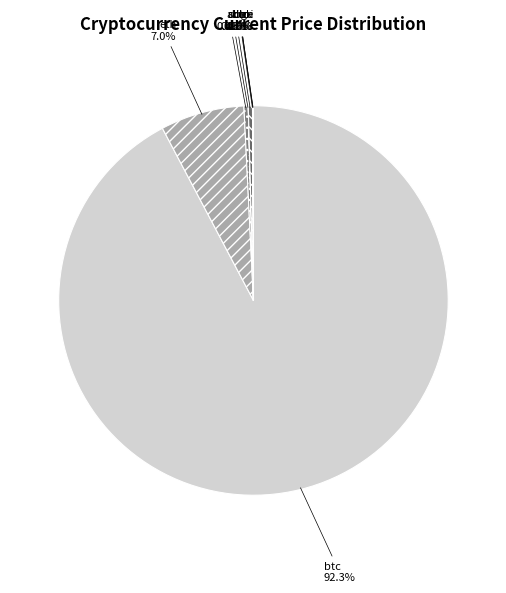

What portion of the pie excludes sol?

99.6%